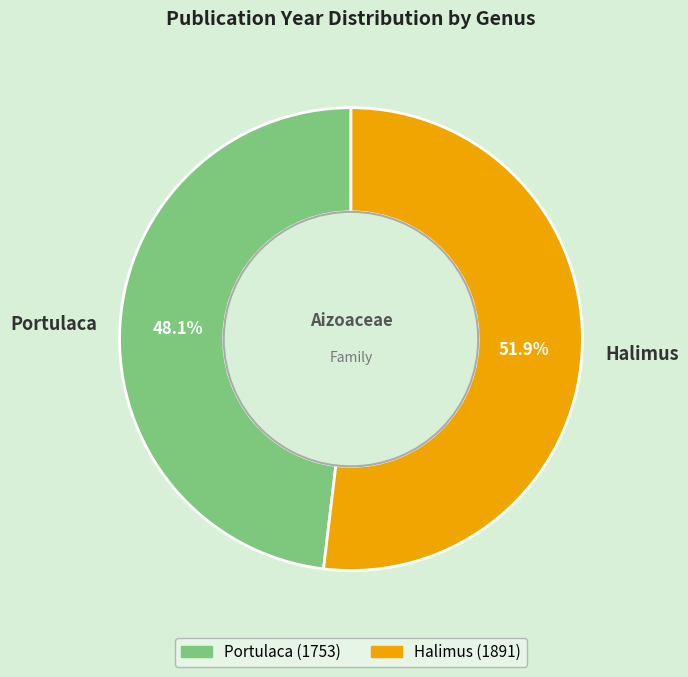

Count the number of slices in the pie.

2